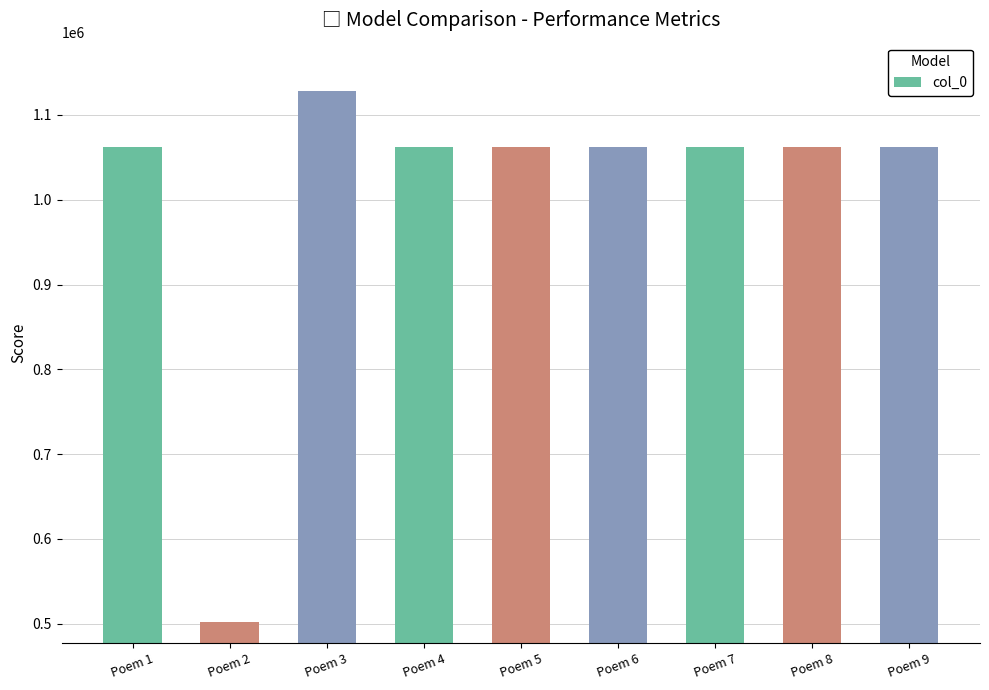

Which category has the highest value across all series?

Poem 3